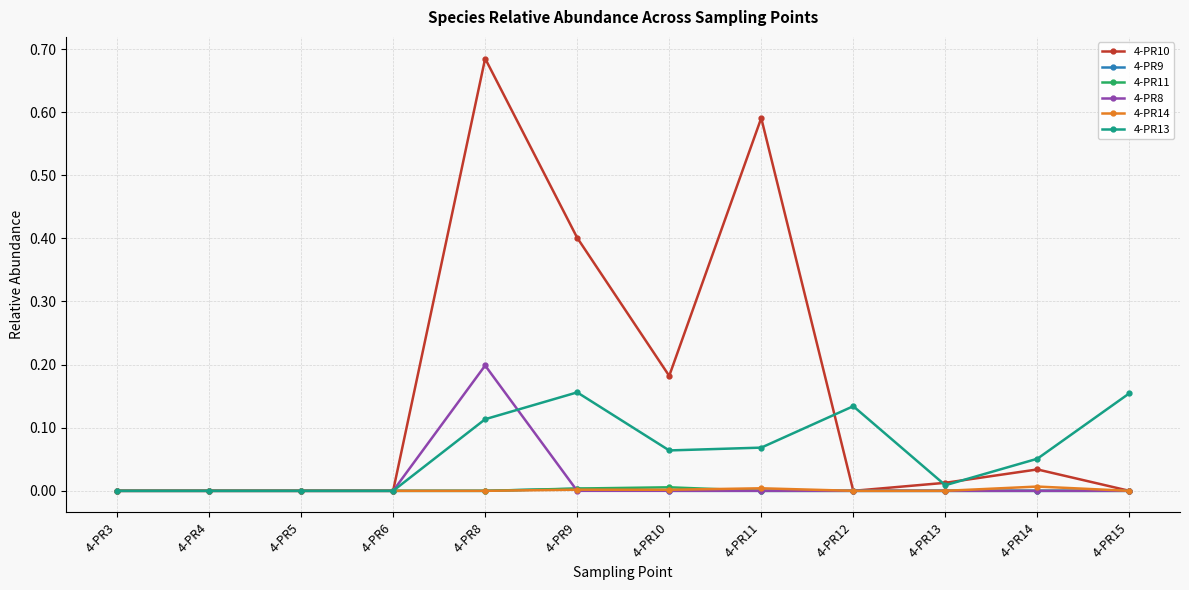

The value of 4-PR13 at 4-PR9 is 0.3. True or false?

False